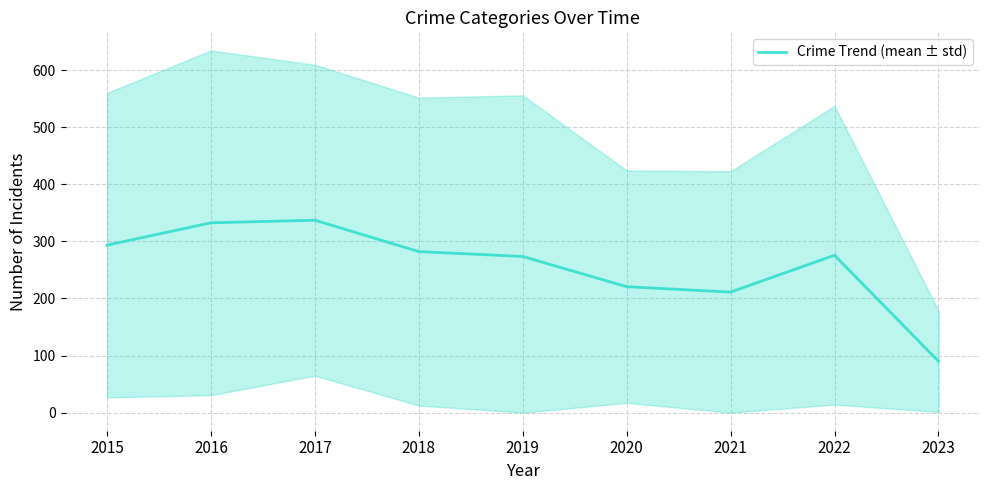

Is this an area chart (filled region under the line)?

No